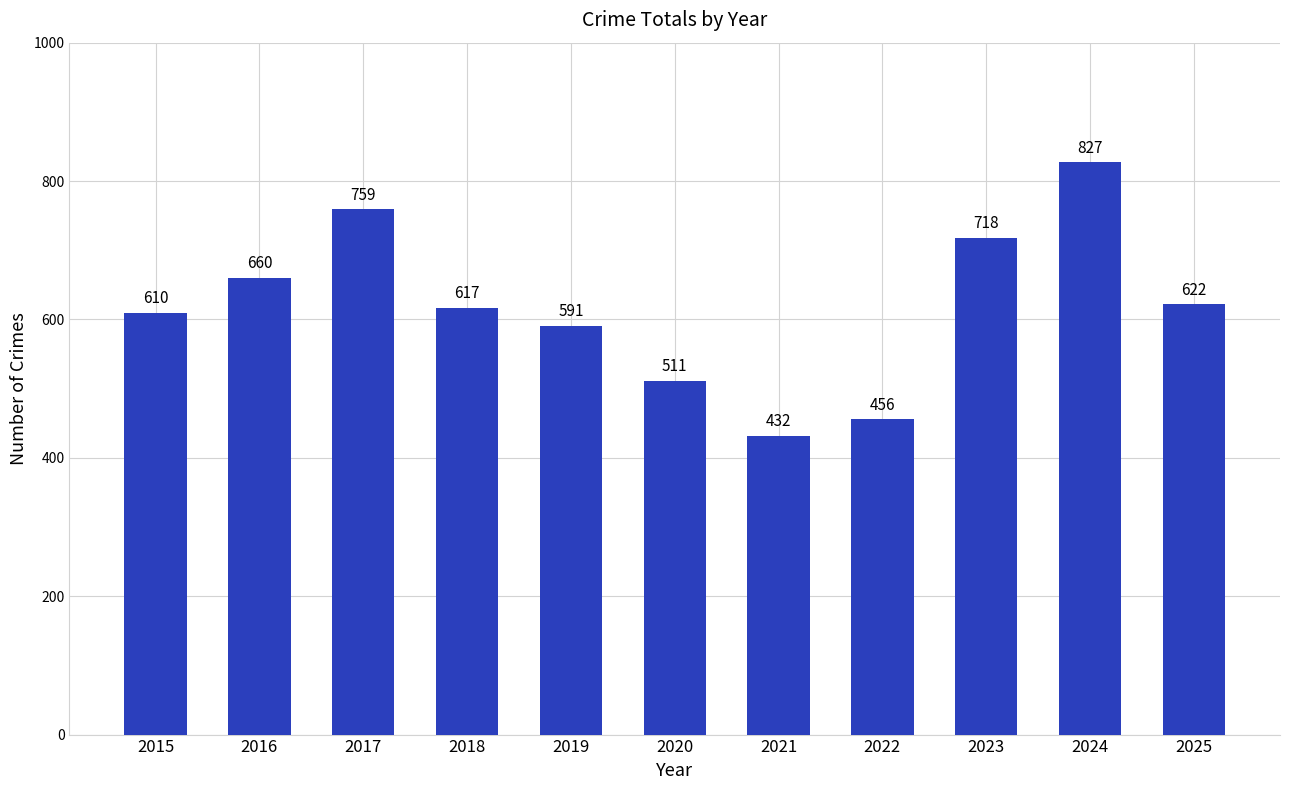

What is the difference between the values at 2019 and 2023?

127